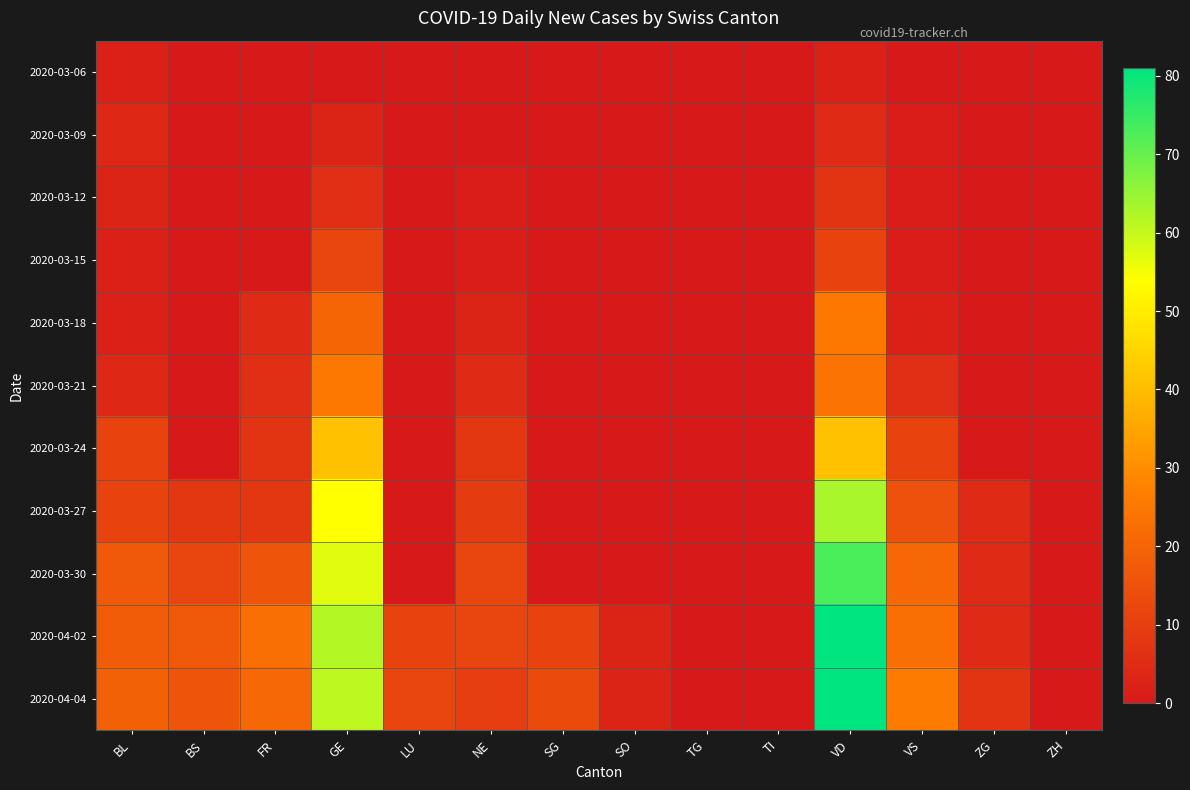

Reading right to left, list all the values displayed in this chart.

2020-03-06: ZH=0	ZG=0	VS=0	VD=2	TI=0	TG=0	SO=0	SG=0	NE=0	LU=0	GE=0	FR=0	BS=0	BL=2
2020-03-09: ZH=0	ZG=0	VS=1	VD=5	TI=0	TG=0	SO=0	SG=0	NE=0	LU=0	GE=3	FR=0	BS=0	BL=4
2020-03-12: ZH=0	ZG=0	VS=1	VD=7	TI=0	TG=0	SO=0	SG=0	NE=1	LU=0	GE=6	FR=0	BS=0	BL=3
2020-03-15: ZH=0	ZG=0	VS=1	VD=11	TI=0	TG=0	SO=0	SG=0	NE=1	LU=0	GE=12	FR=0	BS=0	BL=2
2020-03-18: ZH=0	ZG=0	VS=2	VD=25	TI=0	TG=0	SO=0	SG=0	NE=3	LU=0	GE=20	FR=5	BS=0	BL=2
2020-03-21: ZH=0	ZG=0	VS=6	VD=24	TI=0	TG=0	SO=0	SG=0	NE=5	LU=0	GE=25	FR=6	BS=0	BL=4
2020-03-24: ZH=0	ZG=0	VS=11	VD=41	TI=0	TG=0	SO=0	SG=0	NE=8	LU=0	GE=41	FR=7	BS=0	BL=11
2020-03-27: ZH=0	ZG=5	VS=15	VD=63	TI=0	TG=0	SO=0	SG=0	NE=9	LU=0	GE=54	FR=8	BS=8	BL=11
2020-03-30: ZH=0	ZG=5	VS=21	VD=73	TI=0	TG=0	SO=0	SG=0	NE=12	LU=0	GE=57	FR=16	BS=12	BL=17
2020-04-02: ZH=0	ZG=5	VS=23	VD=81	TI=0	TG=0	SO=3	SG=11	NE=12	LU=11	GE=62	FR=23	BS=17	BL=18
2020-04-04: ZH=0	ZG=7	VS=26	VD=81	TI=0	TG=0	SO=3	SG=13	NE=10	LU=12	GE=61	FR=21	BS=16	BL=19